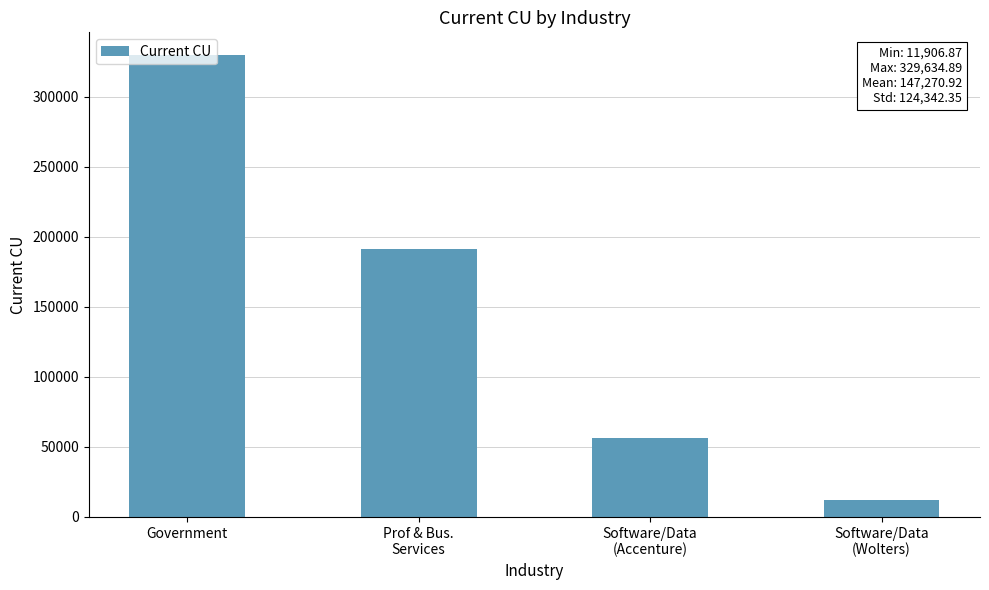

List the labels in order of value, largest first.

Government, Prof & Bus.
Services, Software/Data
(Accenture), Software/Data
(Wolters)